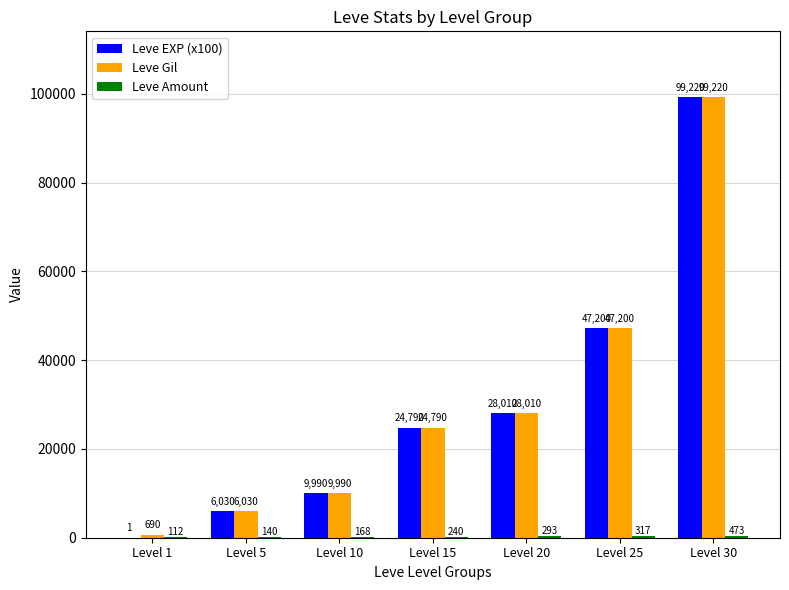

What is the greatest value displayed?

99220